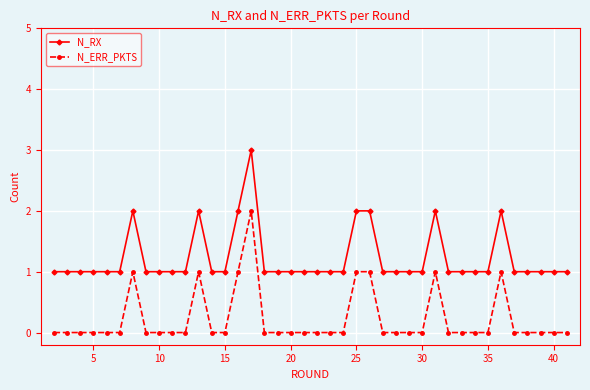

What is the value of the N_RX point at the 7th from the left?

2